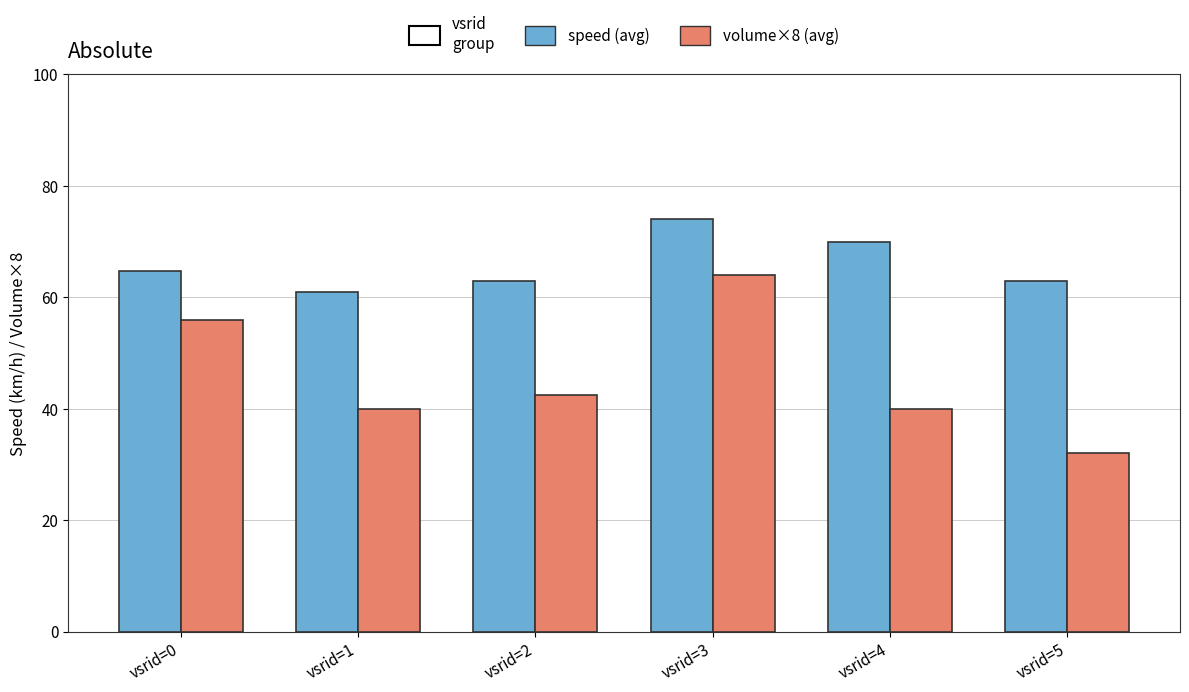

Which series has the largest range (max minus min)?

volume×8 (avg)